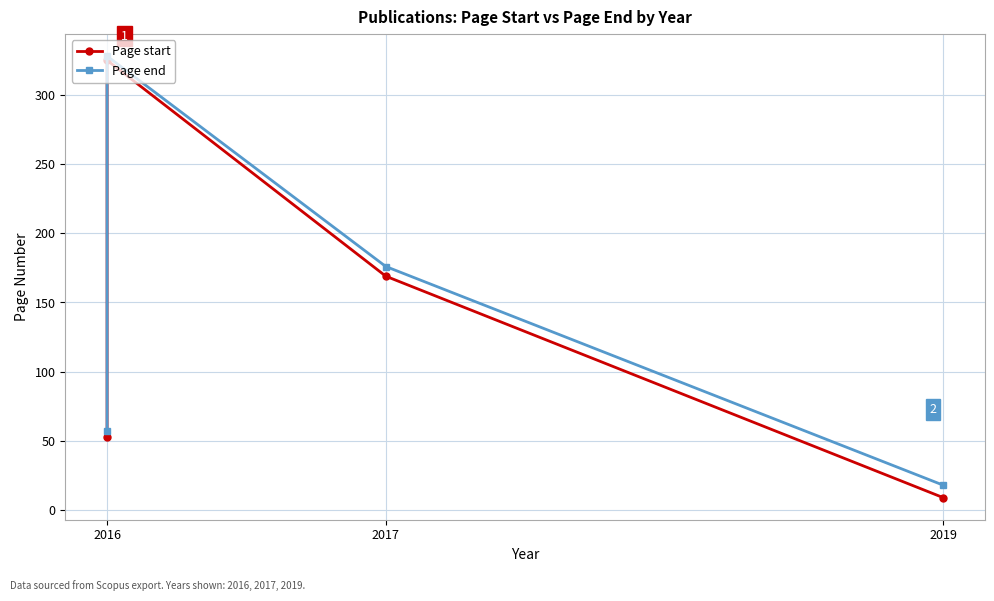

What is the average value of the Page start series?

139